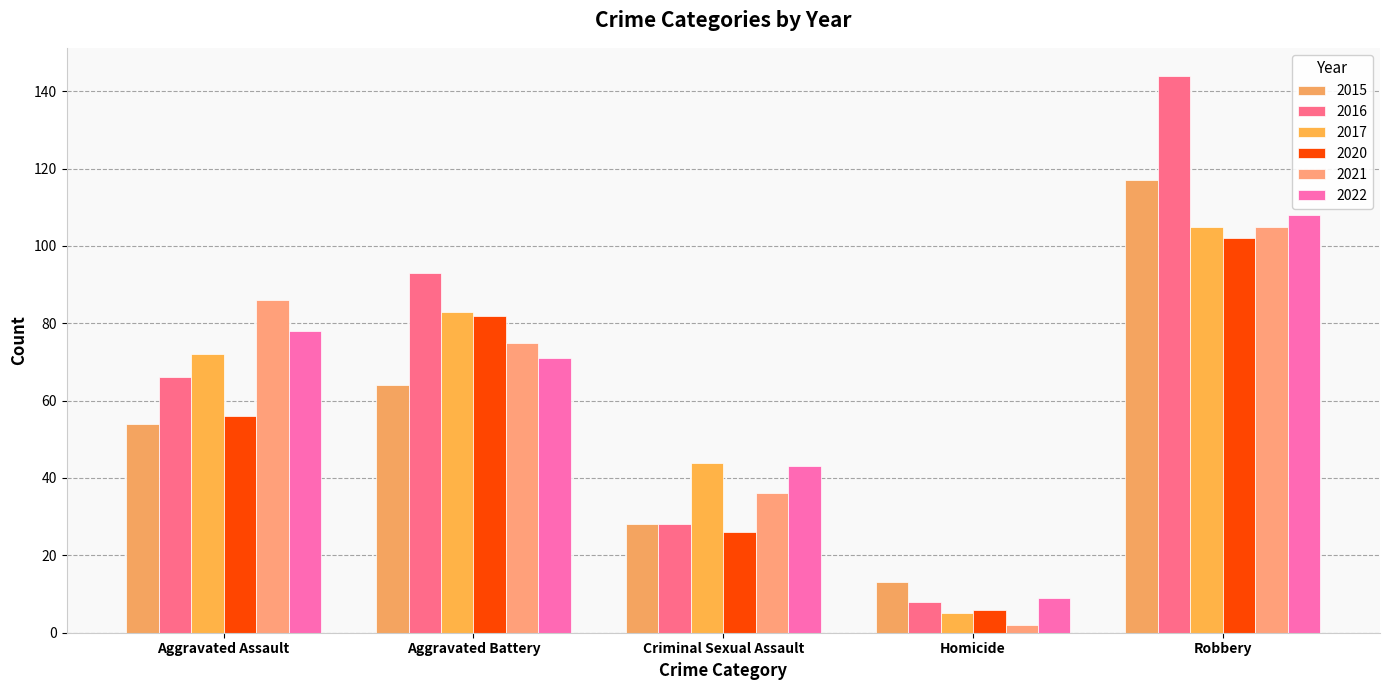

Does the chart contain any negative values?

No